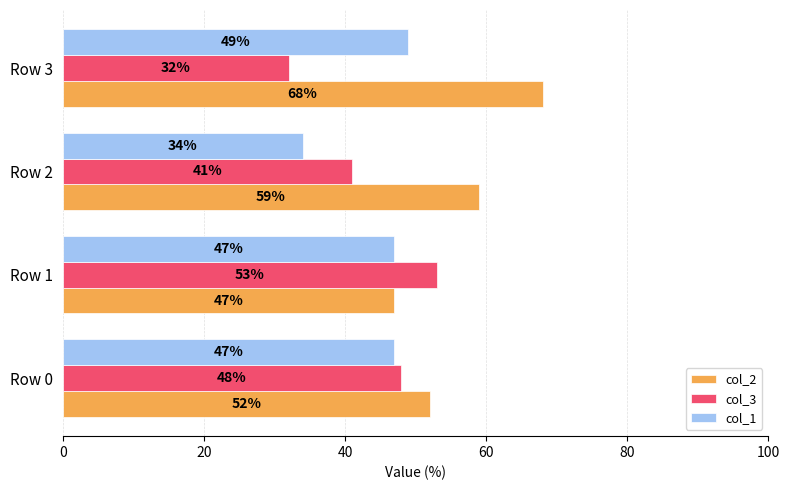

At which category is the sum across all series the highest?

Row 3